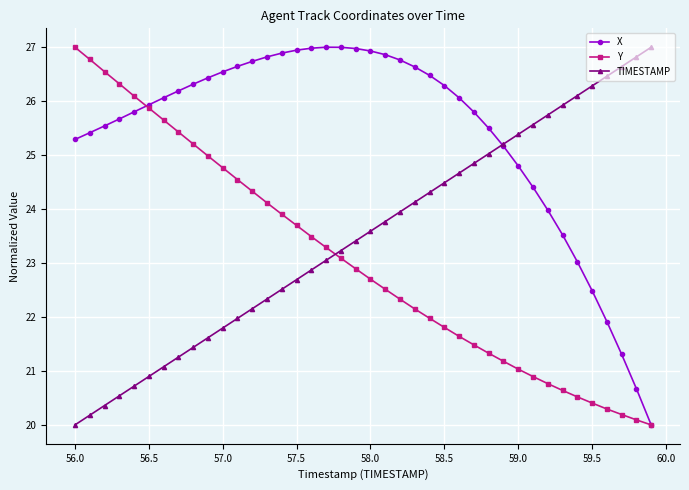

True or false: TIMESTAMP has more than 1 interior local peaks.

False